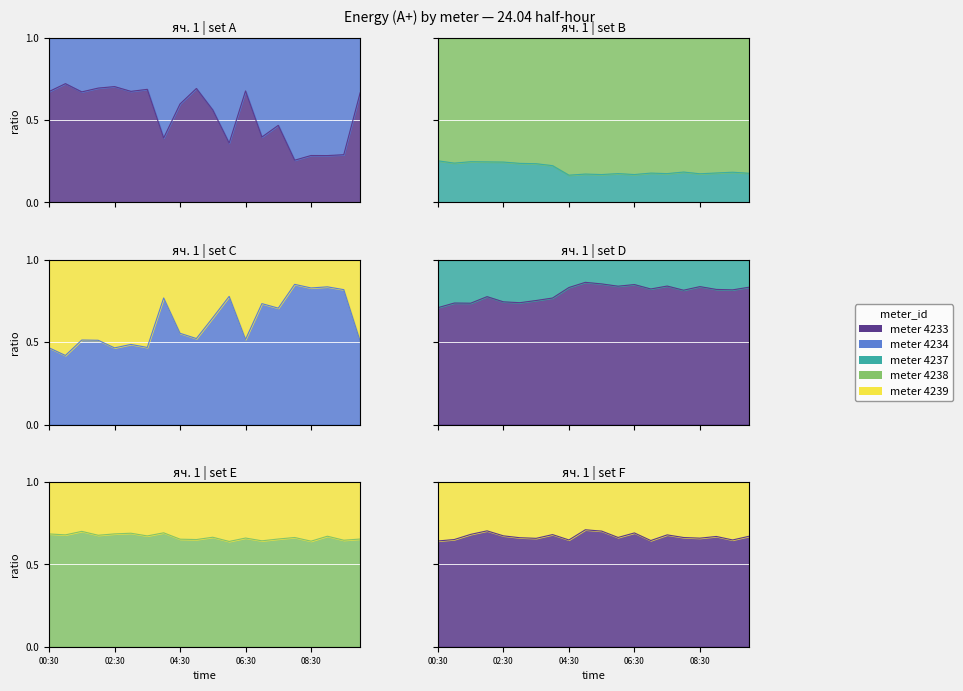

True or false: row_4233 and row_4239 intersect in this chart.

False